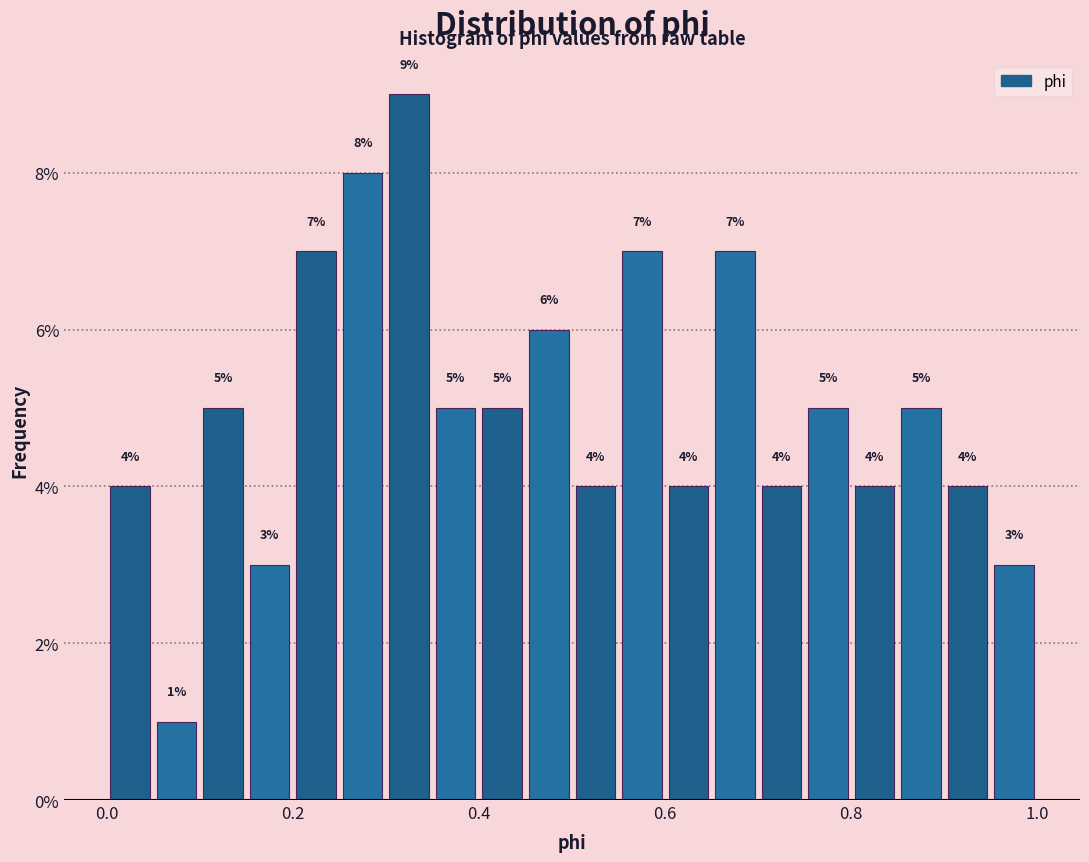

Around what value on the x-axis is the tallest bar? Give the approximate position of its centre, as read against the axis.

0.32